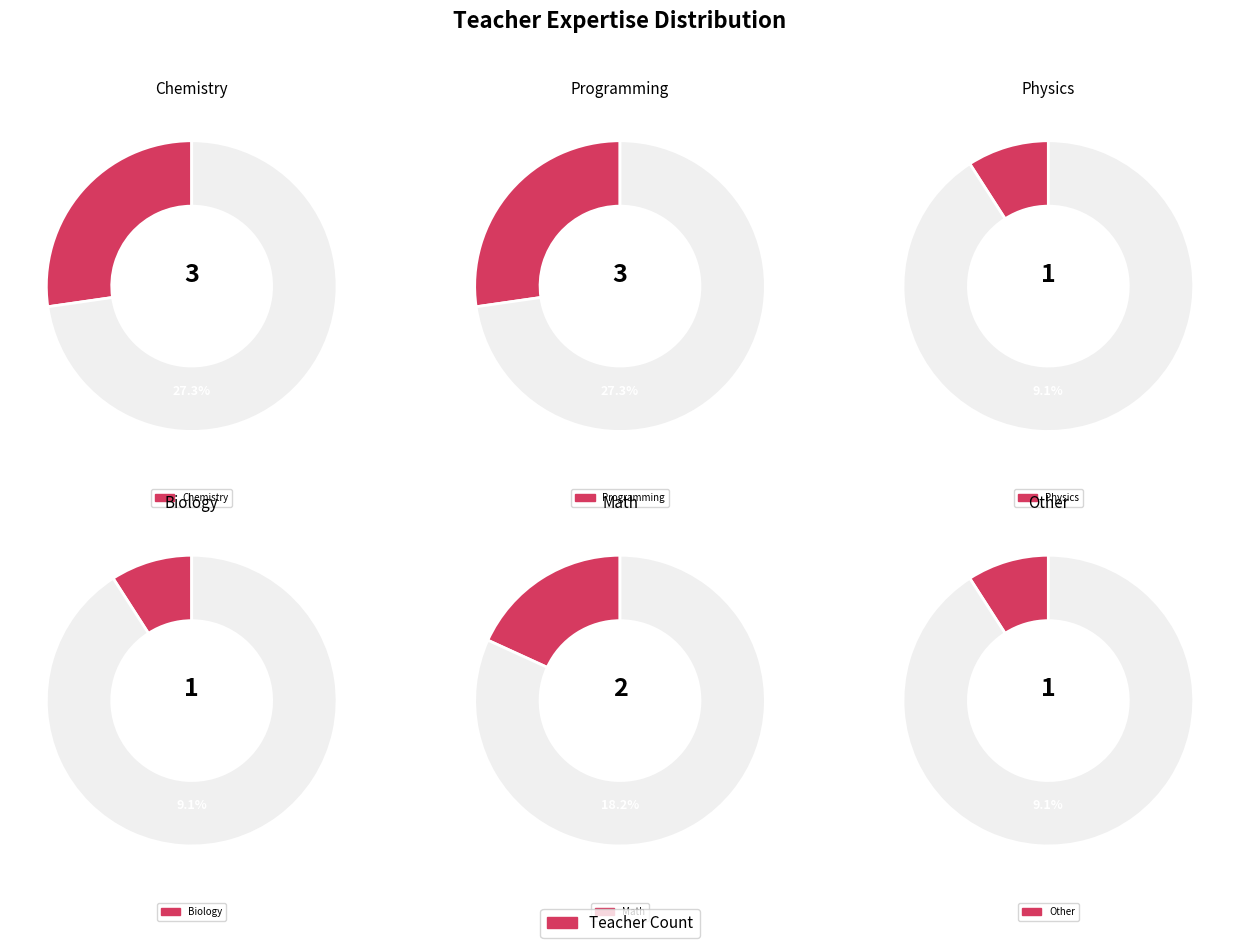

True or false: Other accounts for 15% of the total.

False